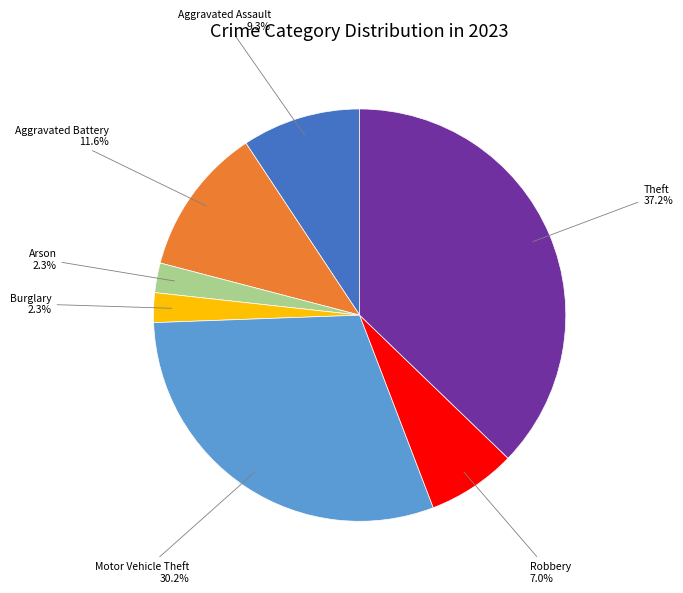

Does any single category account for the majority?

No